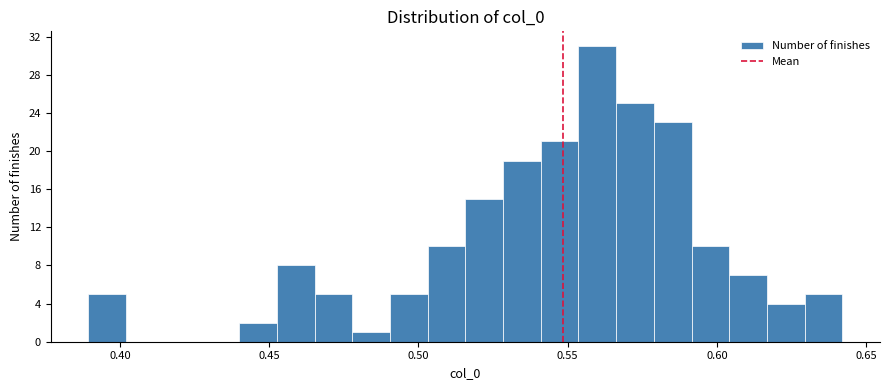

Around what value on the x-axis is the tallest bar? Give the approximate position of its centre, as read against the axis.

0.560